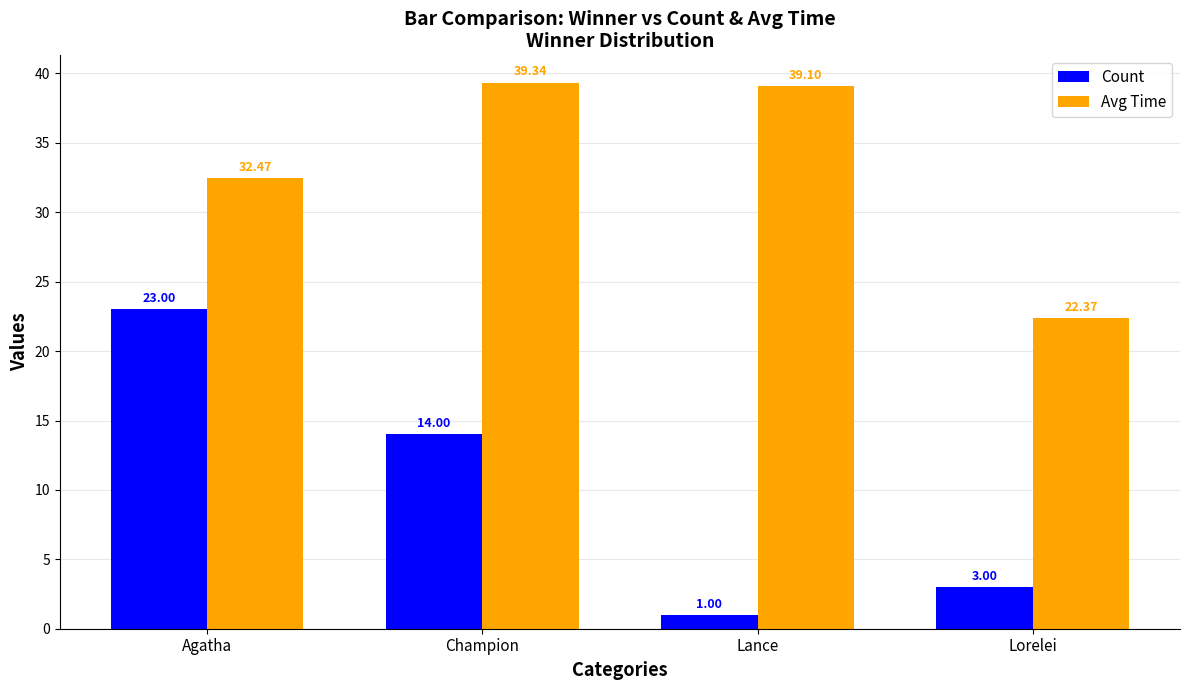

Read the Count value at Agatha.

23.0